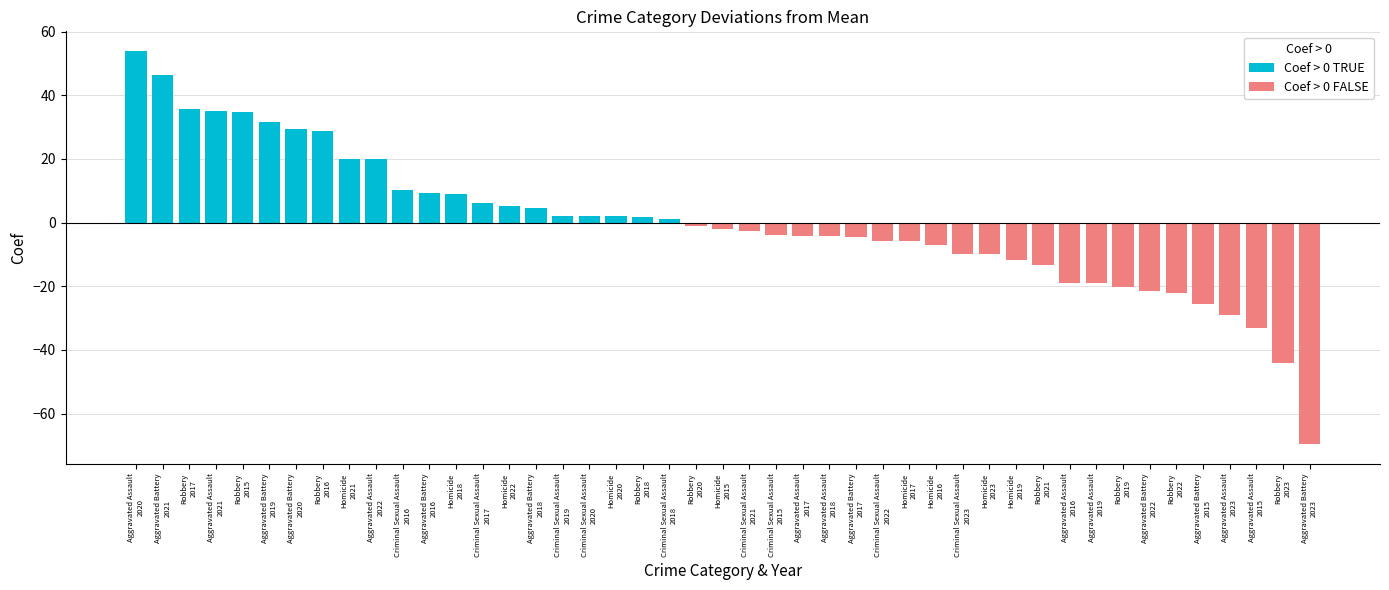

What is the average value of the Coef > 0 TRUE series?

18.6